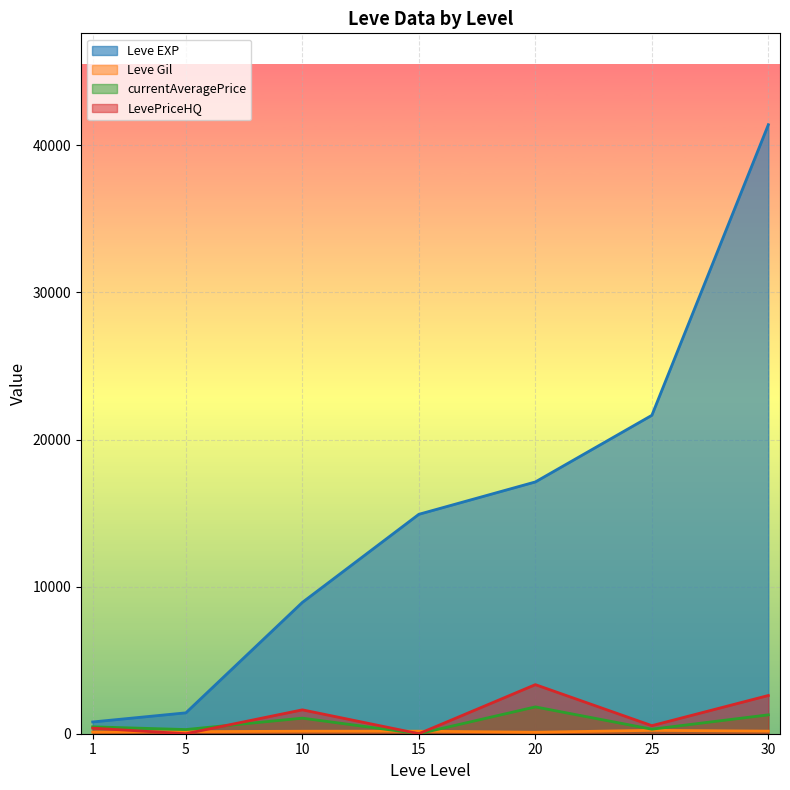

At which category is the sum across all series the highest?

30